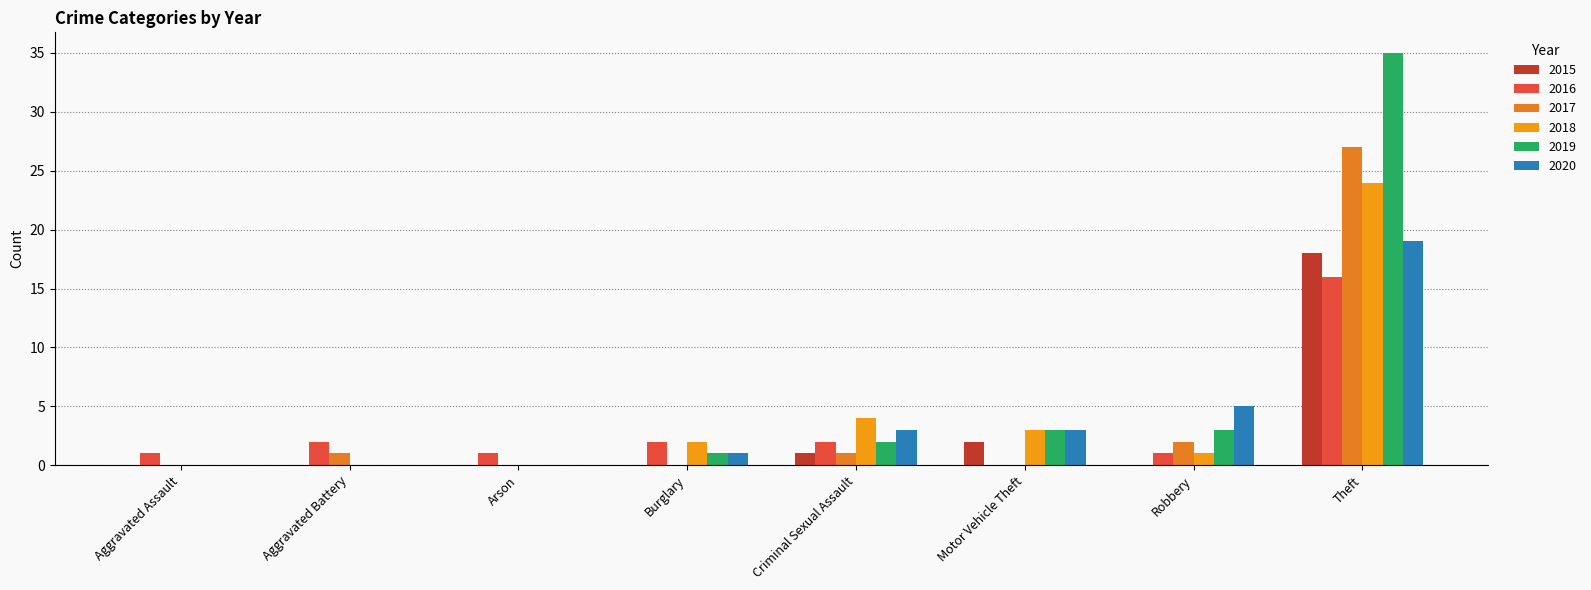

At which category does the chart reach its peak across all series?

Theft